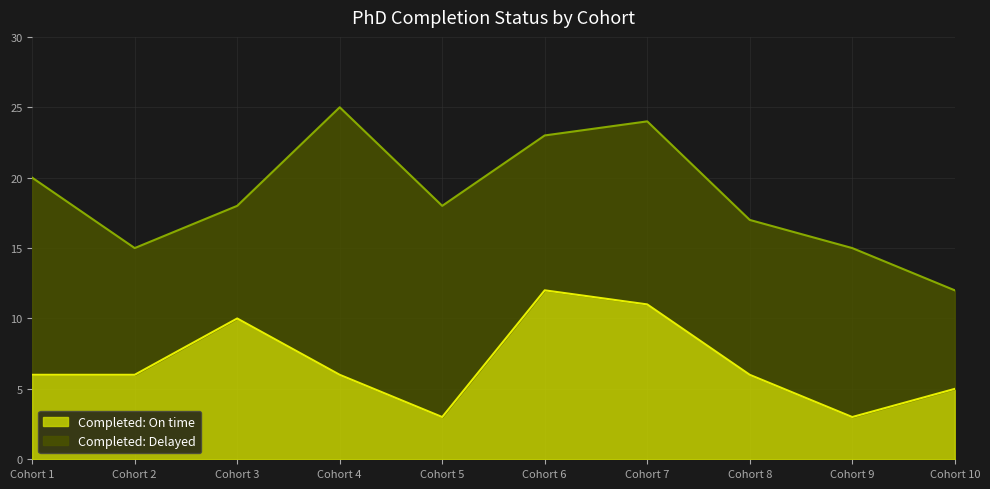

What is the highest value of the Completed: On time series?

12